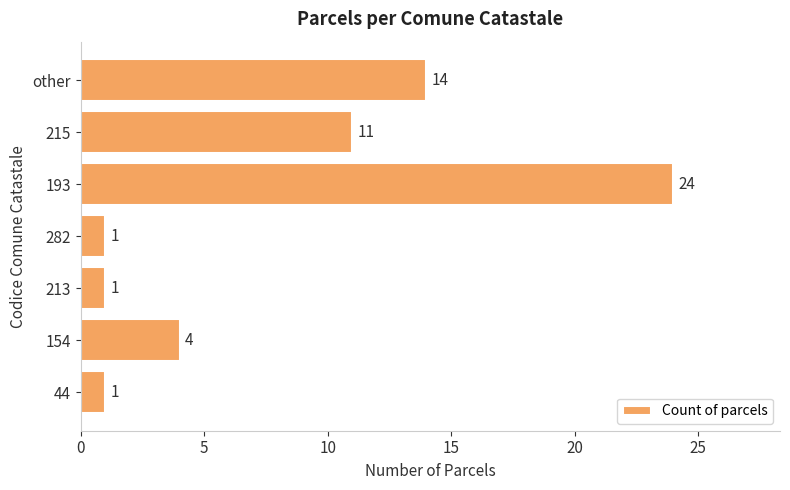

What is the sum of the values at other and 154?

18